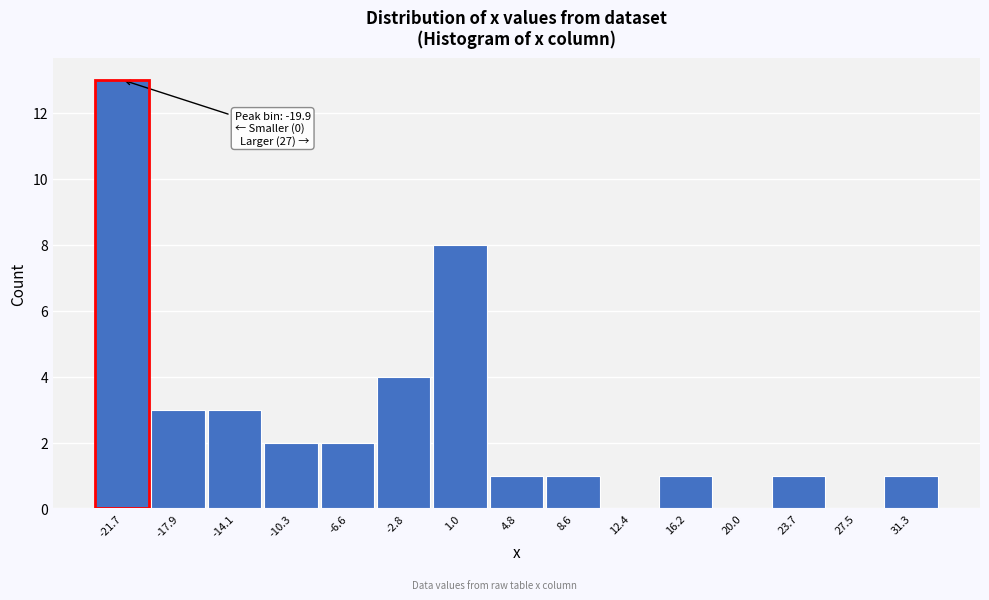

Reading left to right, list all the values displayed in this chart.

-21.7=13	-17.9=3	-14.1=3	-10.3=2	-6.6=2	-2.8=4	1.0=8	4.8=1	8.6=1	12.4=0	16.2=1	20.0=0	23.7=1	27.5=0	31.3=1